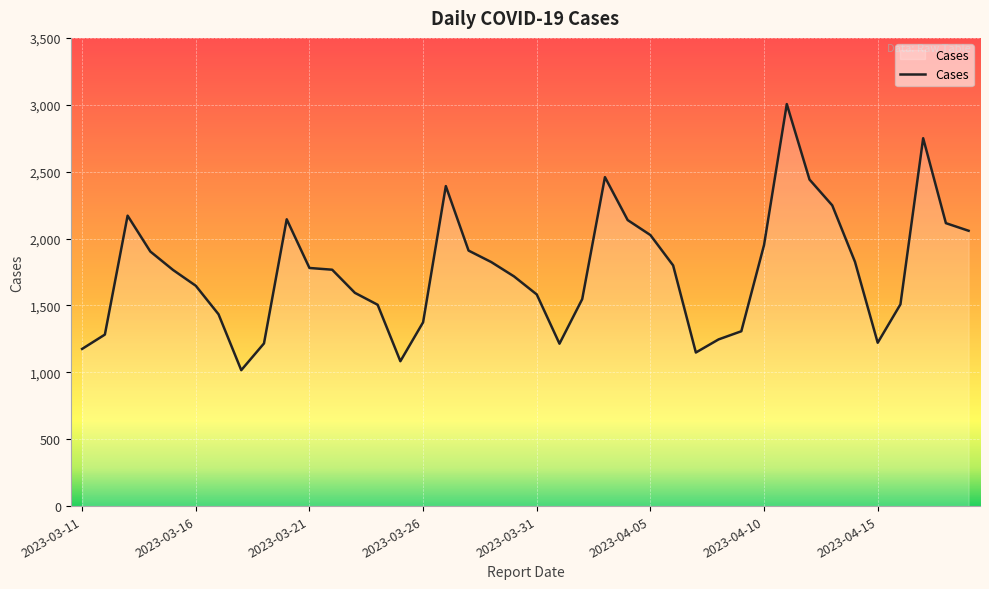

Count the number of categories in the chart.

40